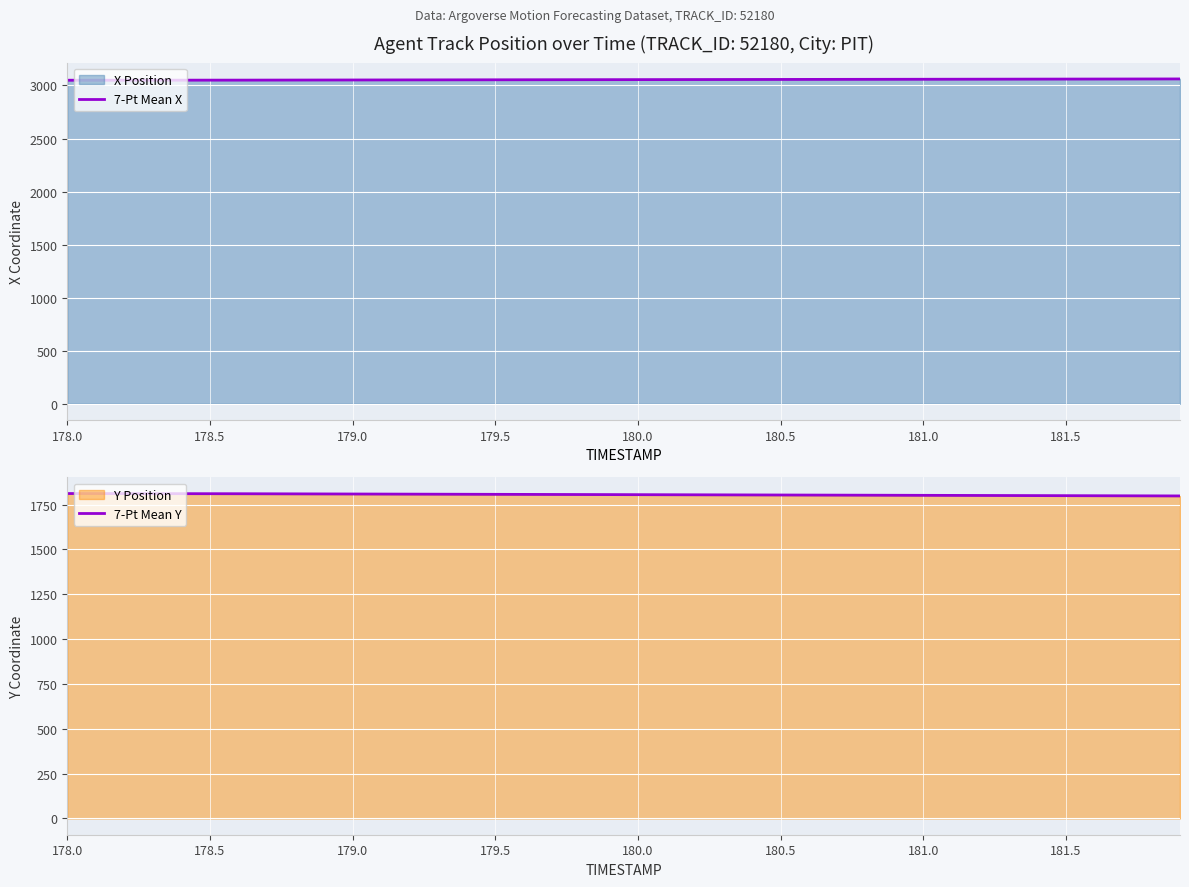

What is the maximum value for 7-Pt Mean X?

3061.5